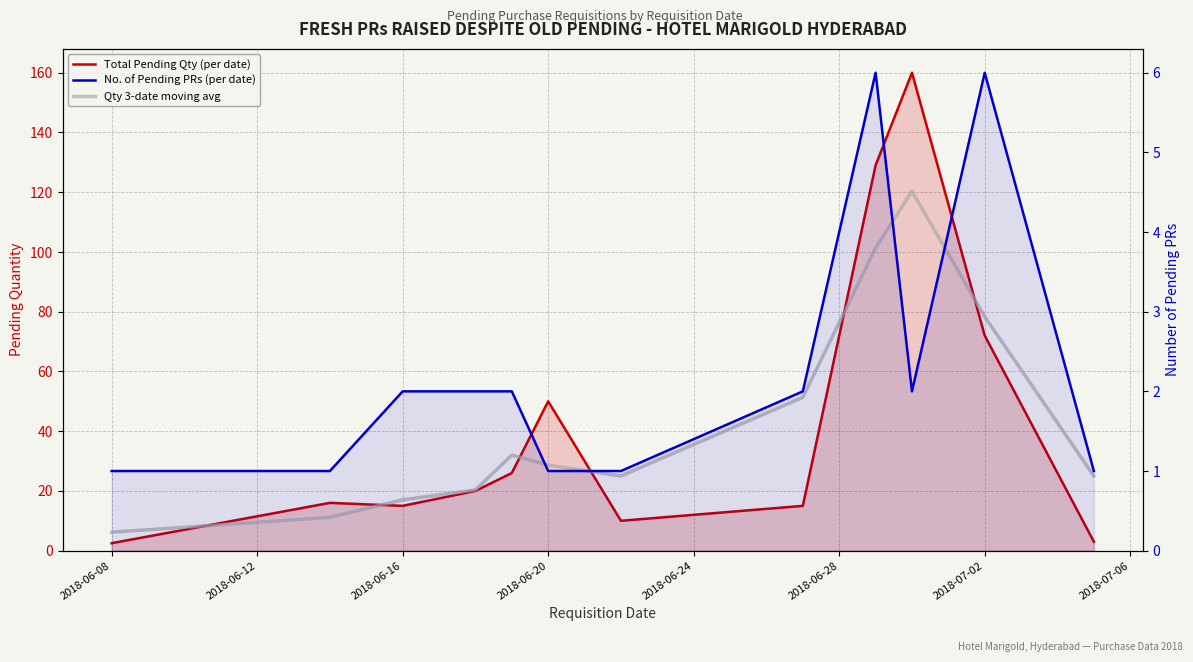

Reading left to right, transcribe all the data shown in this chart.

Total Pending Qty (per date): 2.5	16.0	15.0	20.0	26.0	50.0	10.0	15.0	129.0	160.0	72.0	3.0
Qty 3-date moving avg: 6.2	11.2	17.0	20.3	32.0	28.7	25.0	51.3	101.3	120.3	78.3	25.0
No. of Pending PRs (per date): 1.0	1.0	2.0	2.0	2.0	1.0	1.0	2.0	6.0	2.0	6.0	1.0